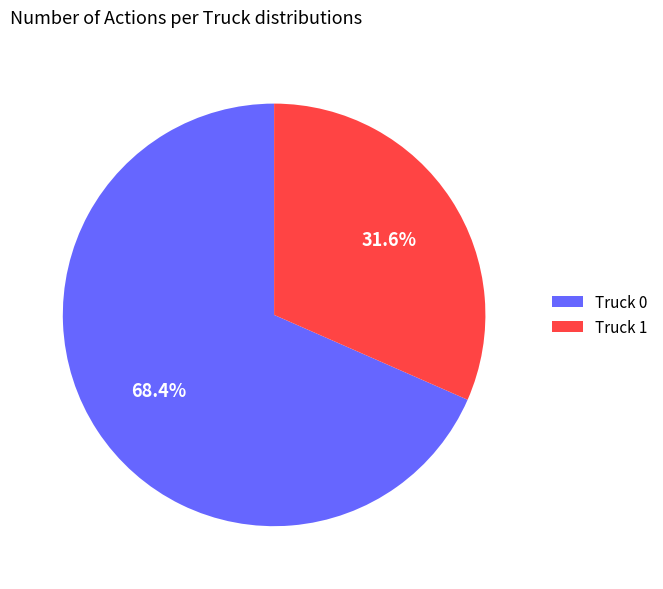

To the nearest percent, what is the difference between the Truck 1 and Truck 0 slice percentages?

37%